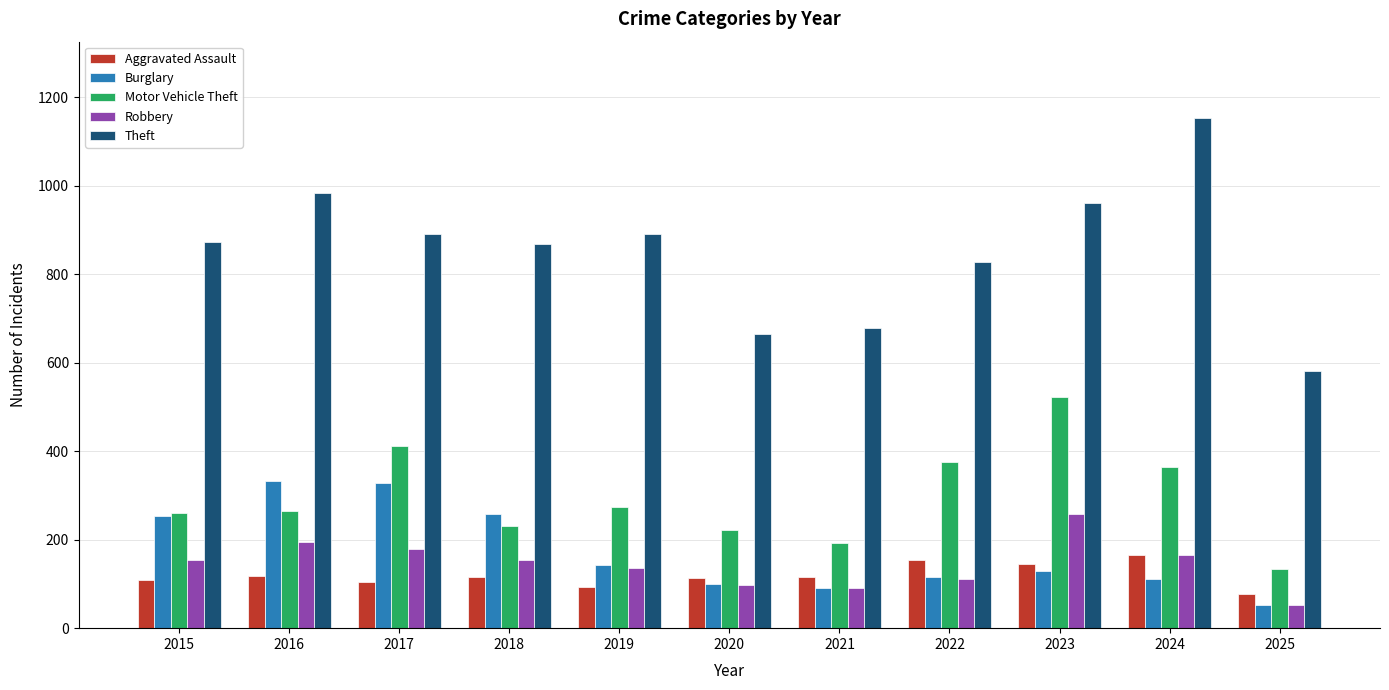

Which series changed the most between 2020 and 2022?

Theft